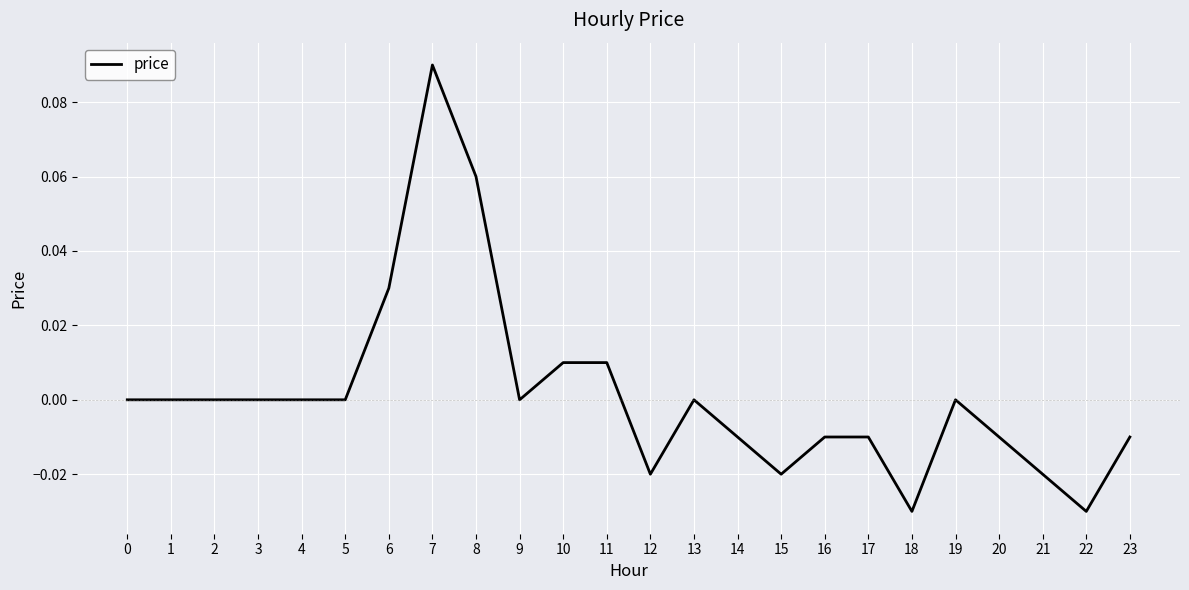

Which label corresponds to the largest value in the chart?

7